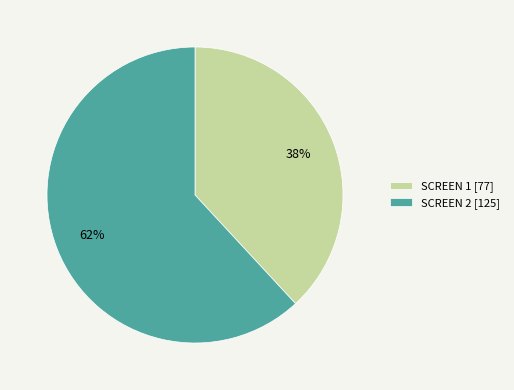

Which category accounts for the majority?

SCREEN 2